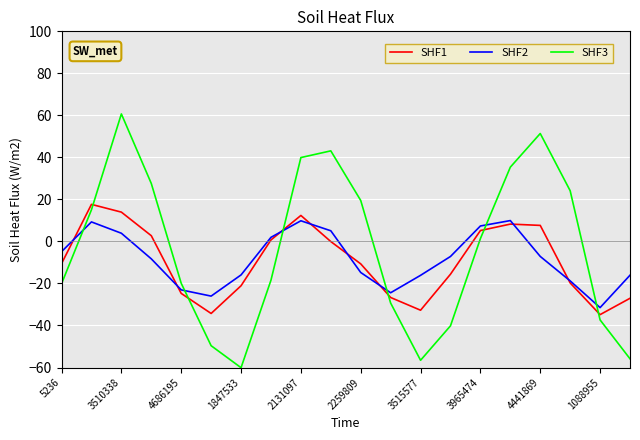

List the series in order of their peak value, highest first.

SHF3, SHF1, SHF2